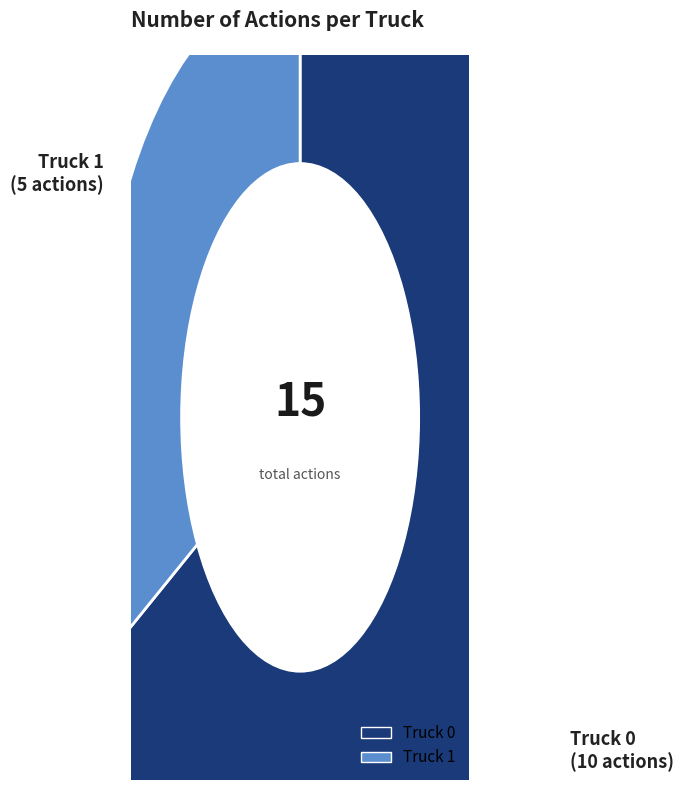

What is the majority slice?

Truck 0